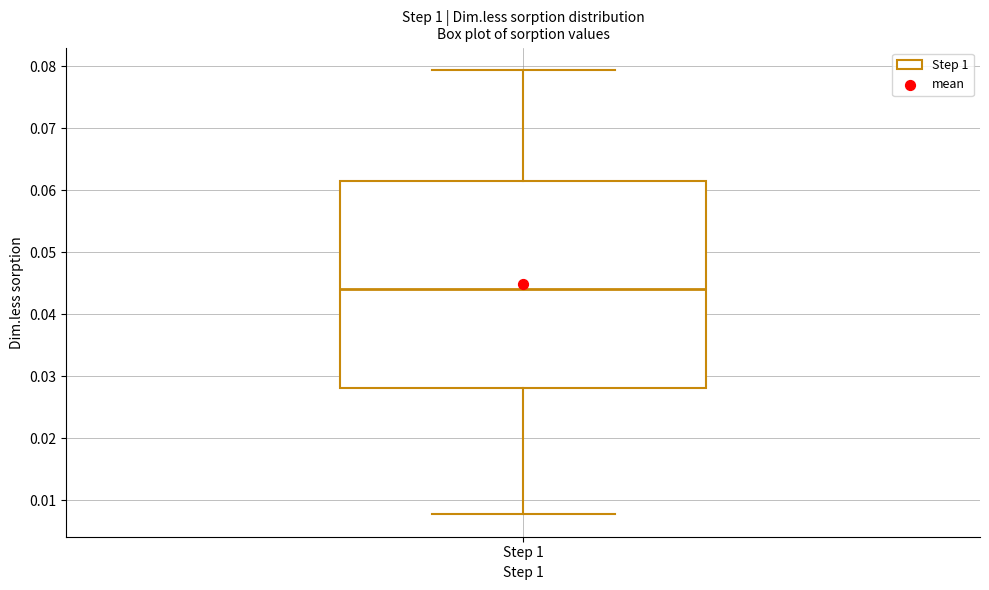

Where does the median line of the box for Step 1 sit on the y-axis? The values are not printed on the chart, so give them approximately, as read against the axis.

0.044